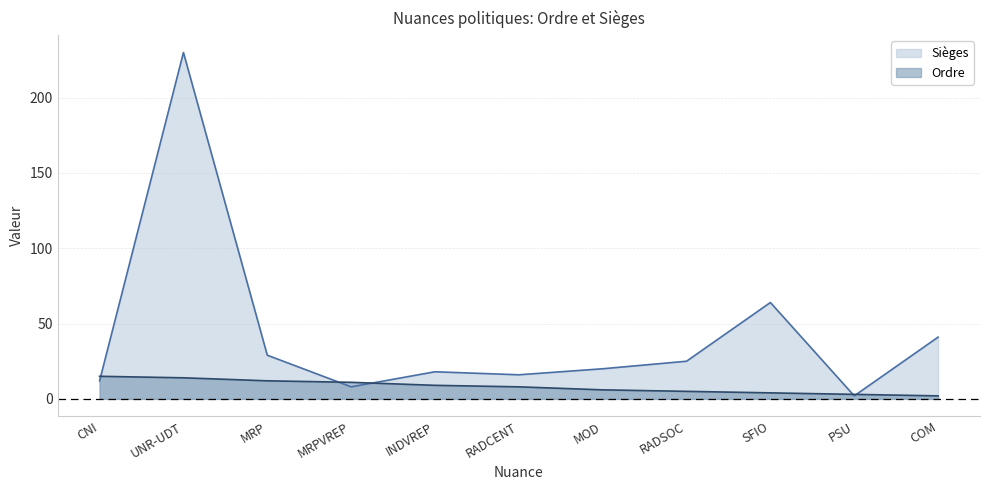

Where do Ordre and Sièges first cross each other?

CNI and UNR-UDT